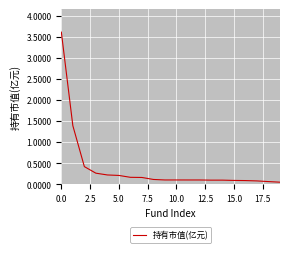

What is the greatest value displayed?

3.6